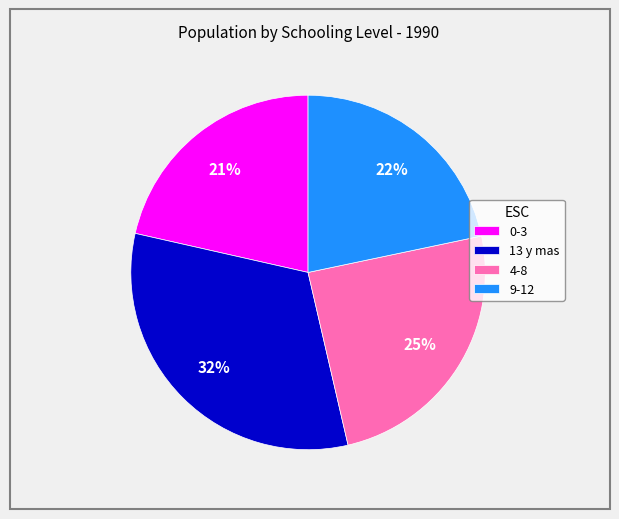

Is the sum of 13 y mas and 9-12 greater than half?

Yes